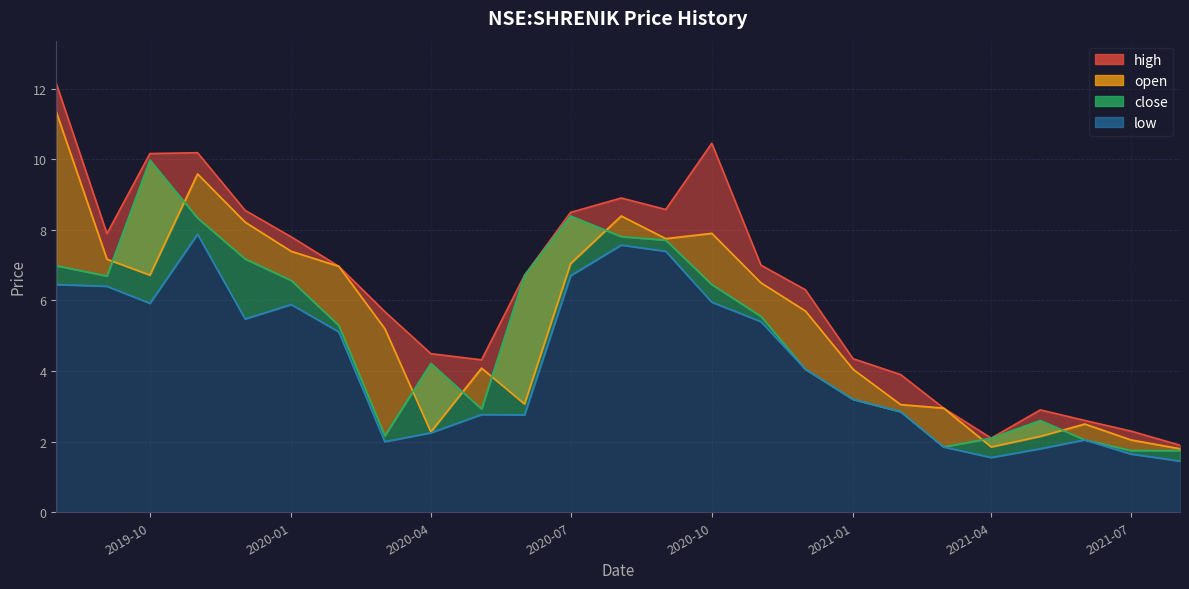

The value of high at 2021-05-03 is 4.4. True or false?

False